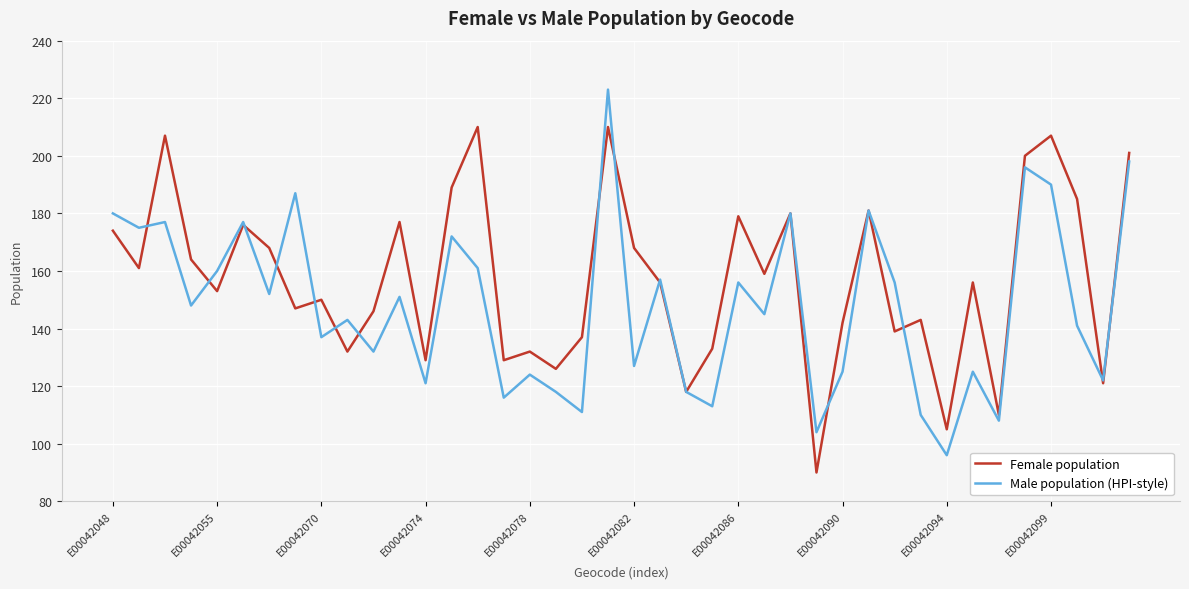

What is the maximum value for Male population (HPI-style)?

223